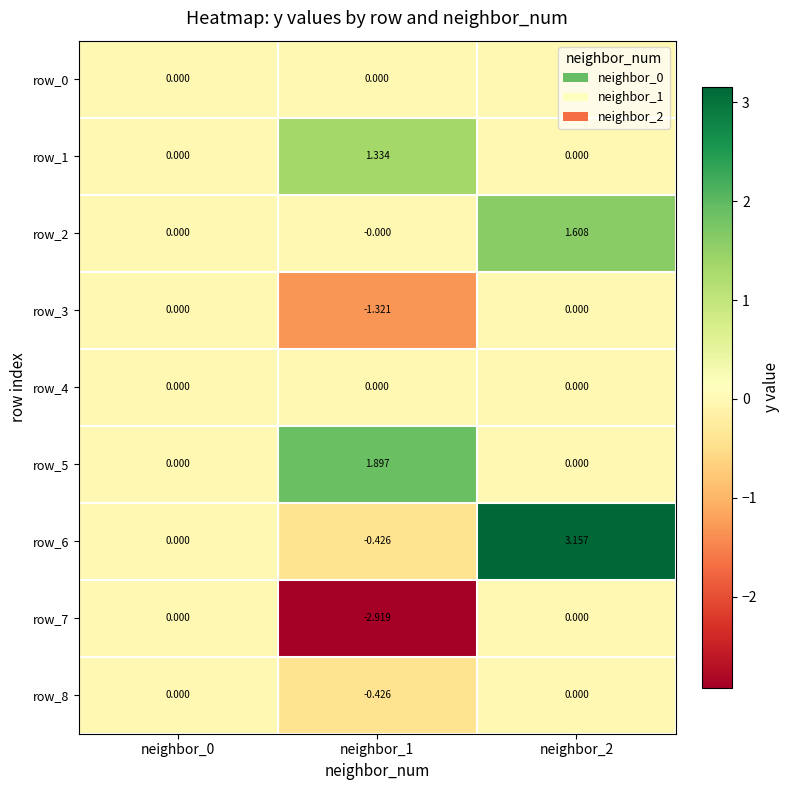

What is the approximate value of row_1 at neighbor_1?

1.3